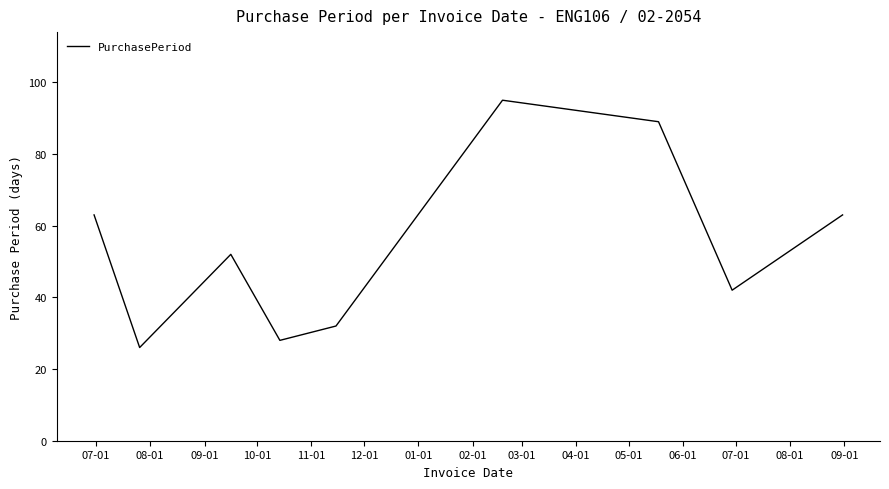

What is the difference between the maximum and minimum values?

69